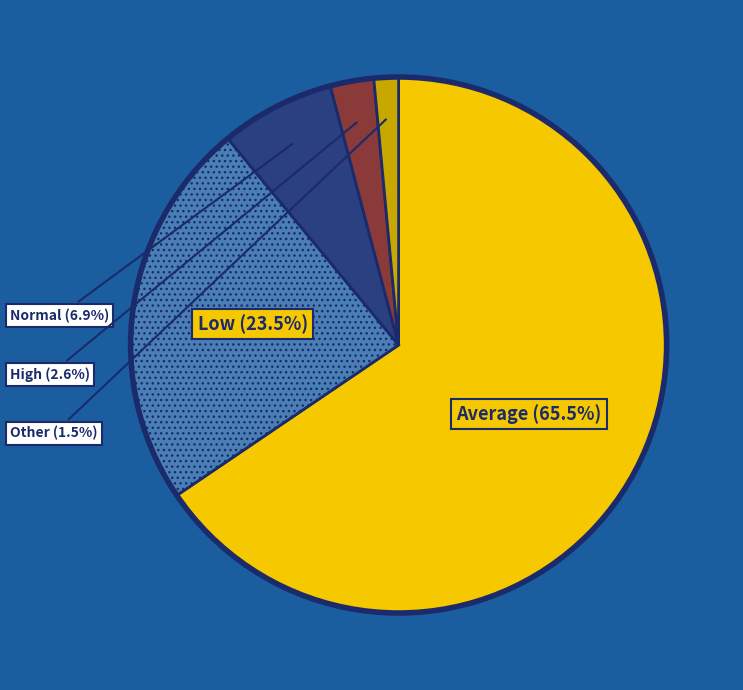

Rank the categories by value from highest to lowest.

Average, Low, Normal, High, Other